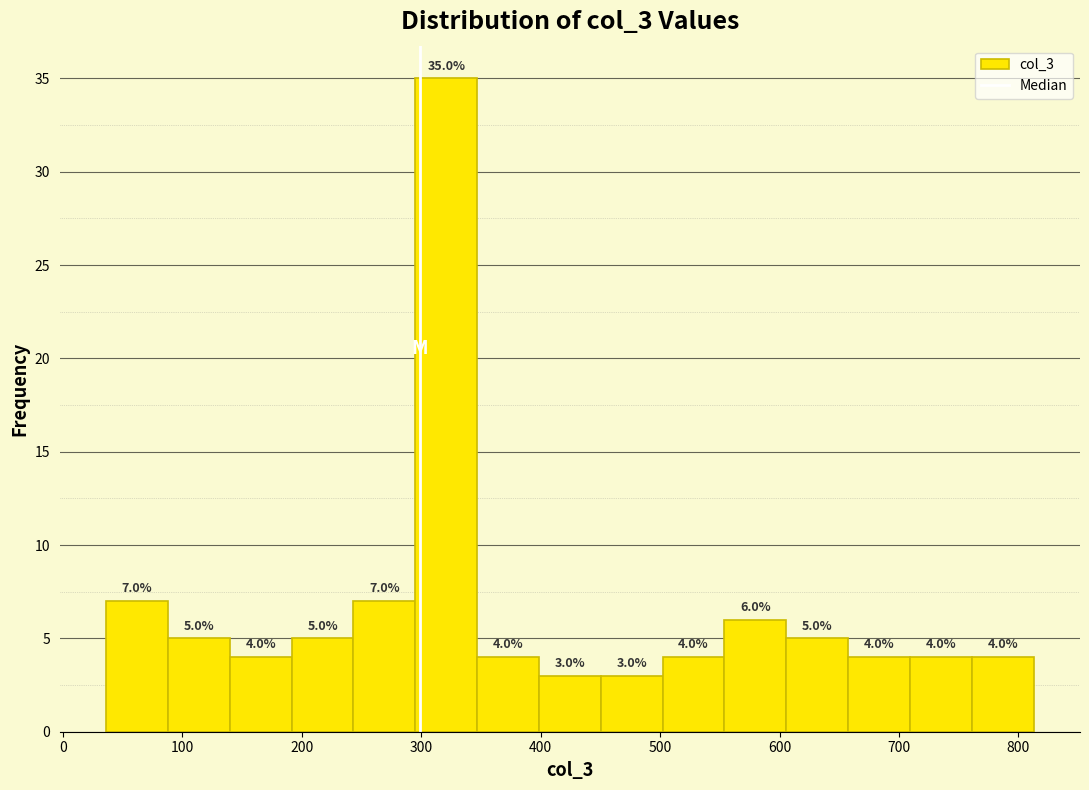

What is the height of the bar covering 550 to 610 on the x-axis? The bar edges are not printed on the chart, so give them approximately, as read against the axis.

6.0